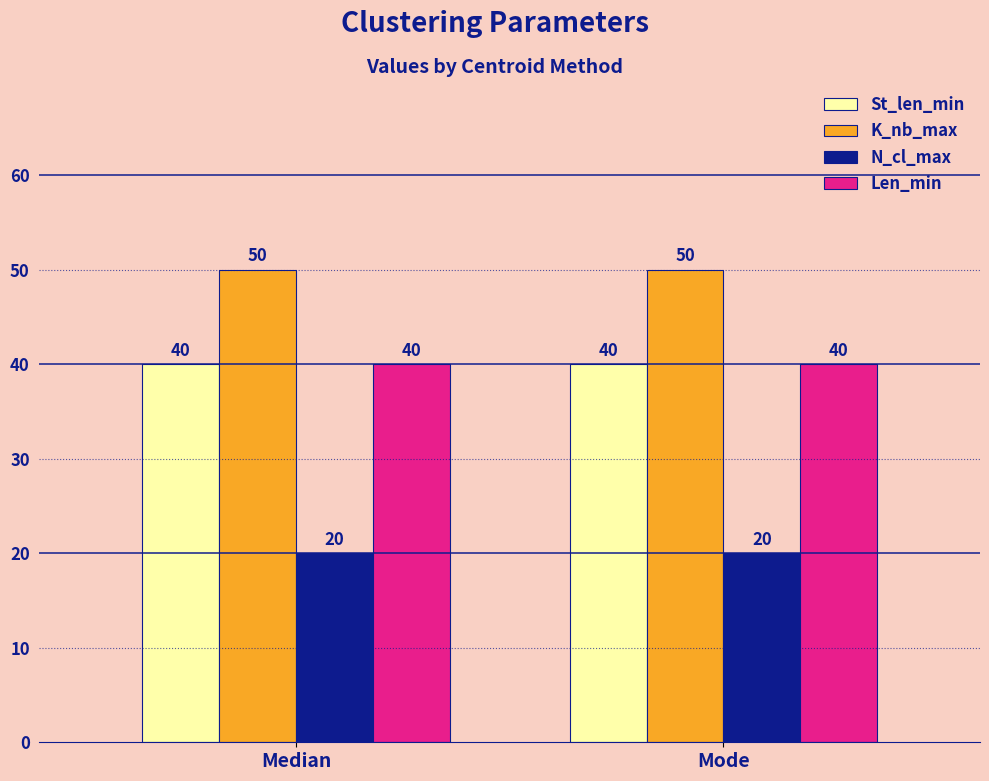

What is the lowest value of the St_len_min series?

40